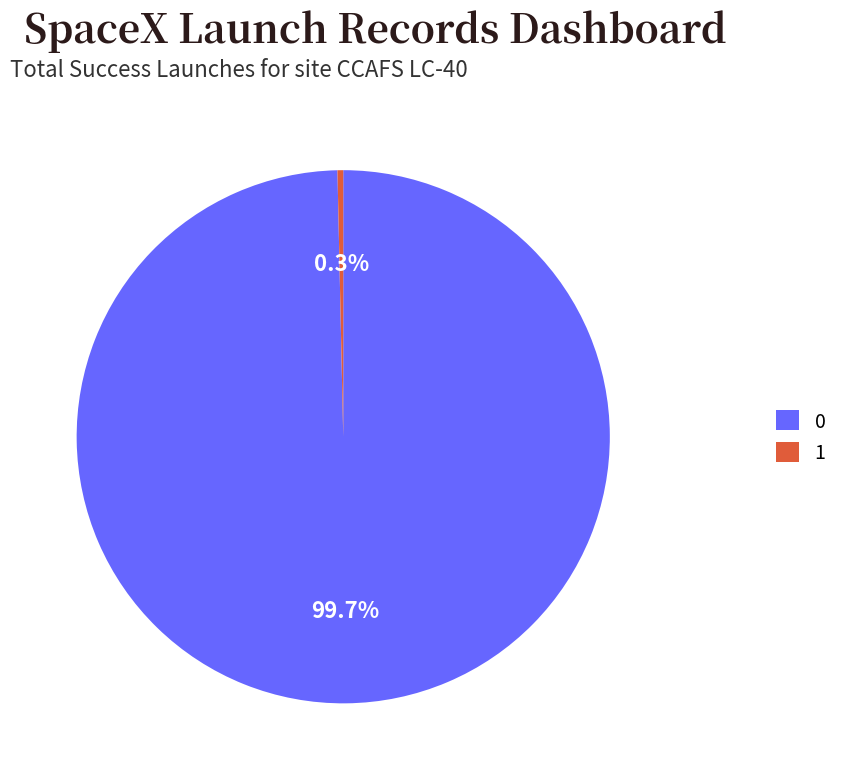

What portion of the pie excludes 1?

99.7%